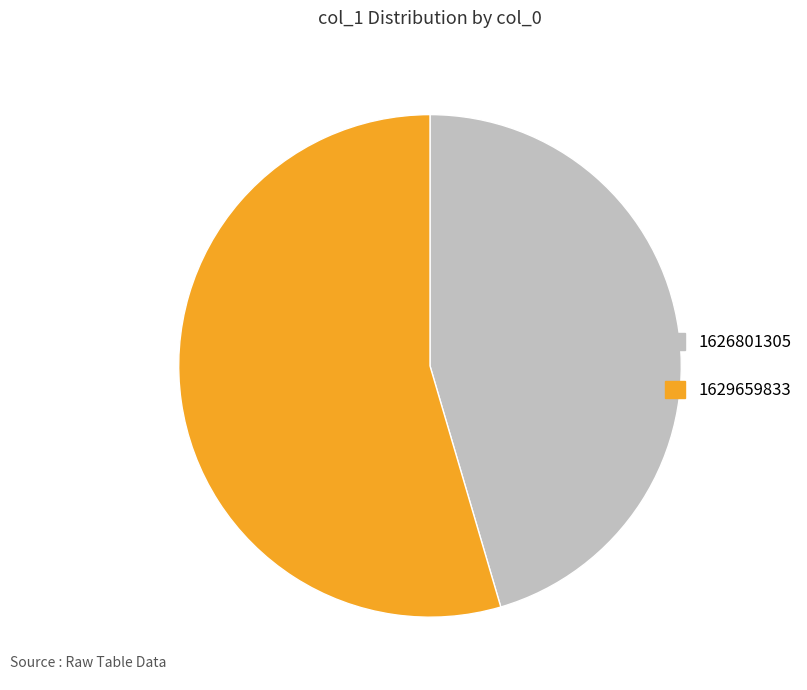

How many slices are in this pie chart?

2